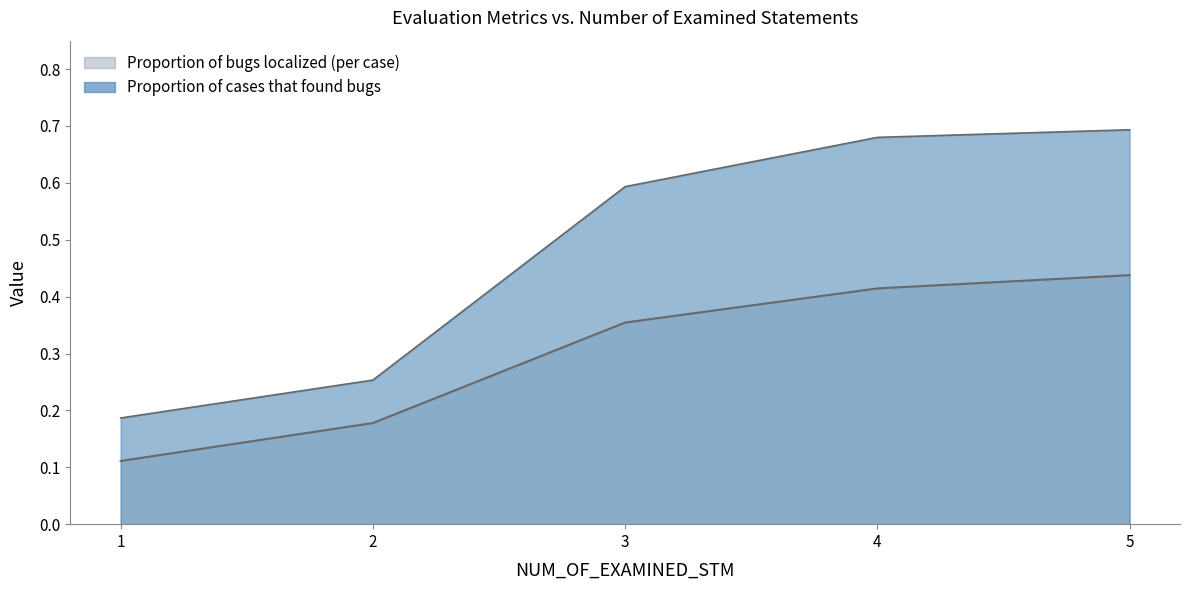

True or false: Proportion of bugs localized (per case) has more than 1 interior local peaks.

False